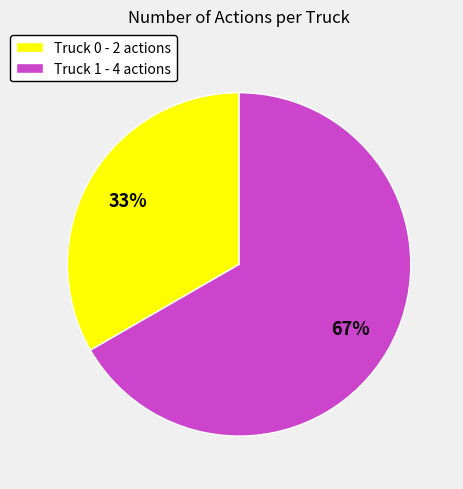

The Truck 1 slice represents 67% of the pie. True or false?

True